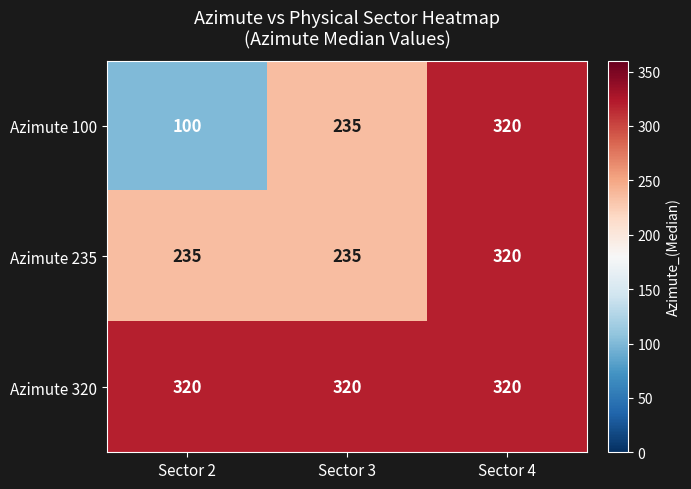

What is the approximate value of Azimute 100 at Sector 2, to the nearest 50?

100